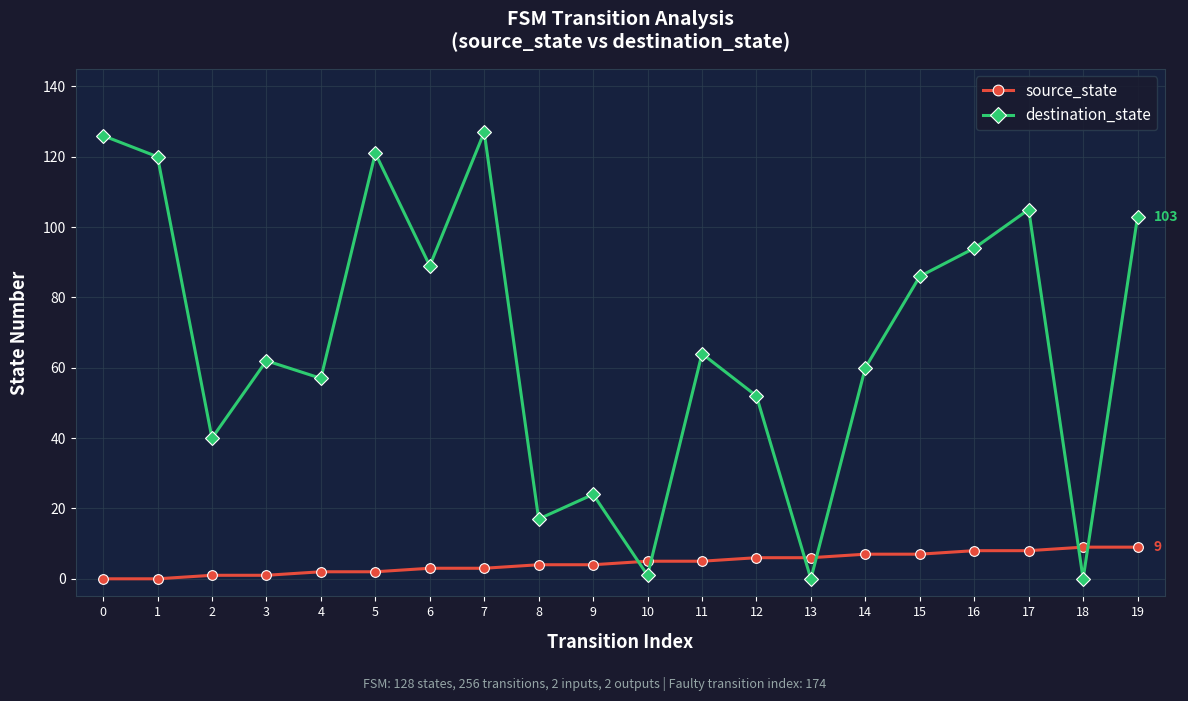

How many data points does each series have?

20